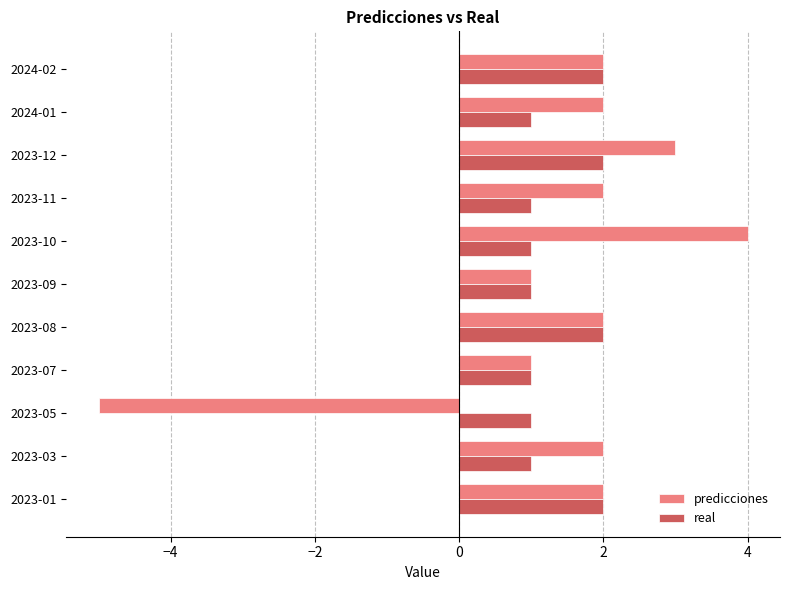

Count the real values in the range 1 to 2.

11